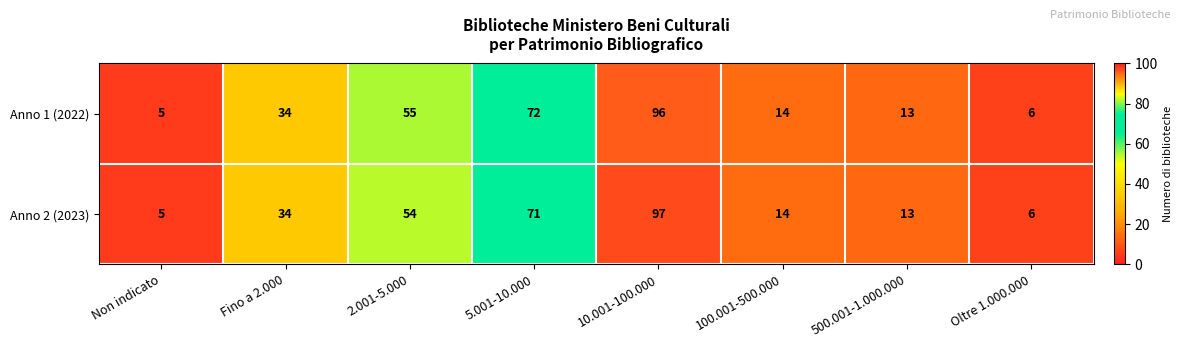

The Anno 1 (2022) series shows 96 at 10.001-100.000. True or false?

True